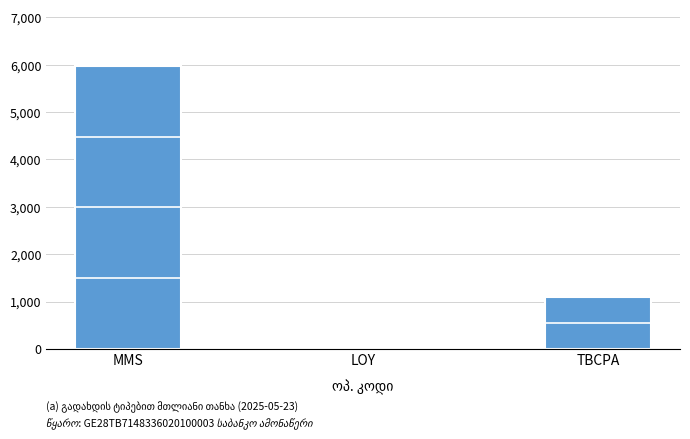

What is the sum of the values at TBCPA and MMS?

7074.4